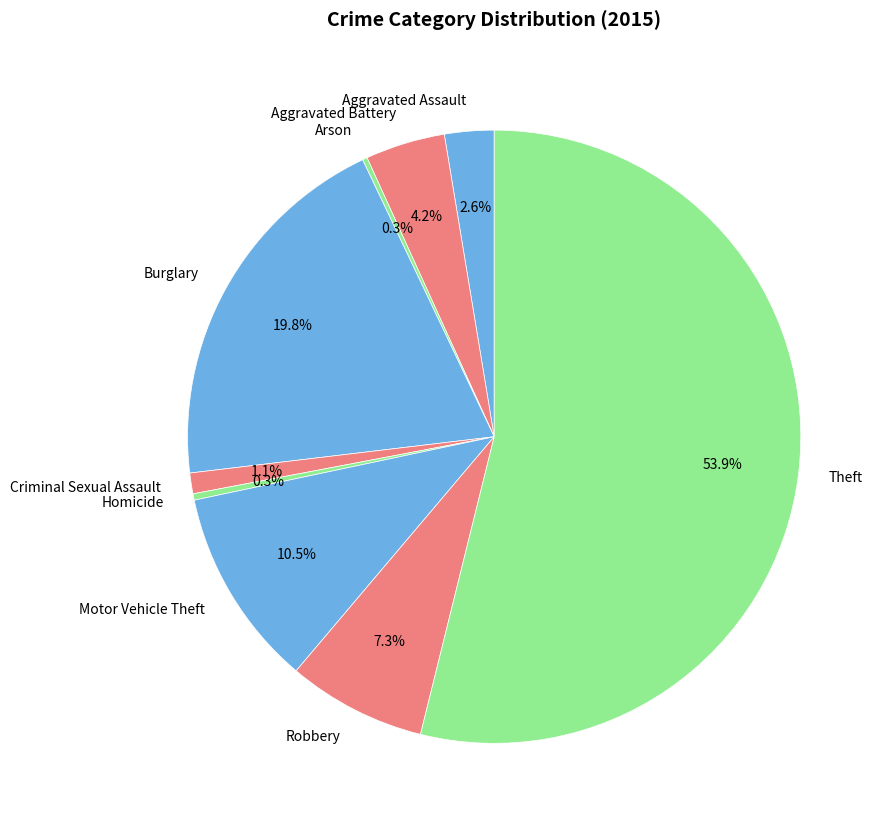

Approximately how many times larger is the value at Burglary compared to Homicide?

59.0